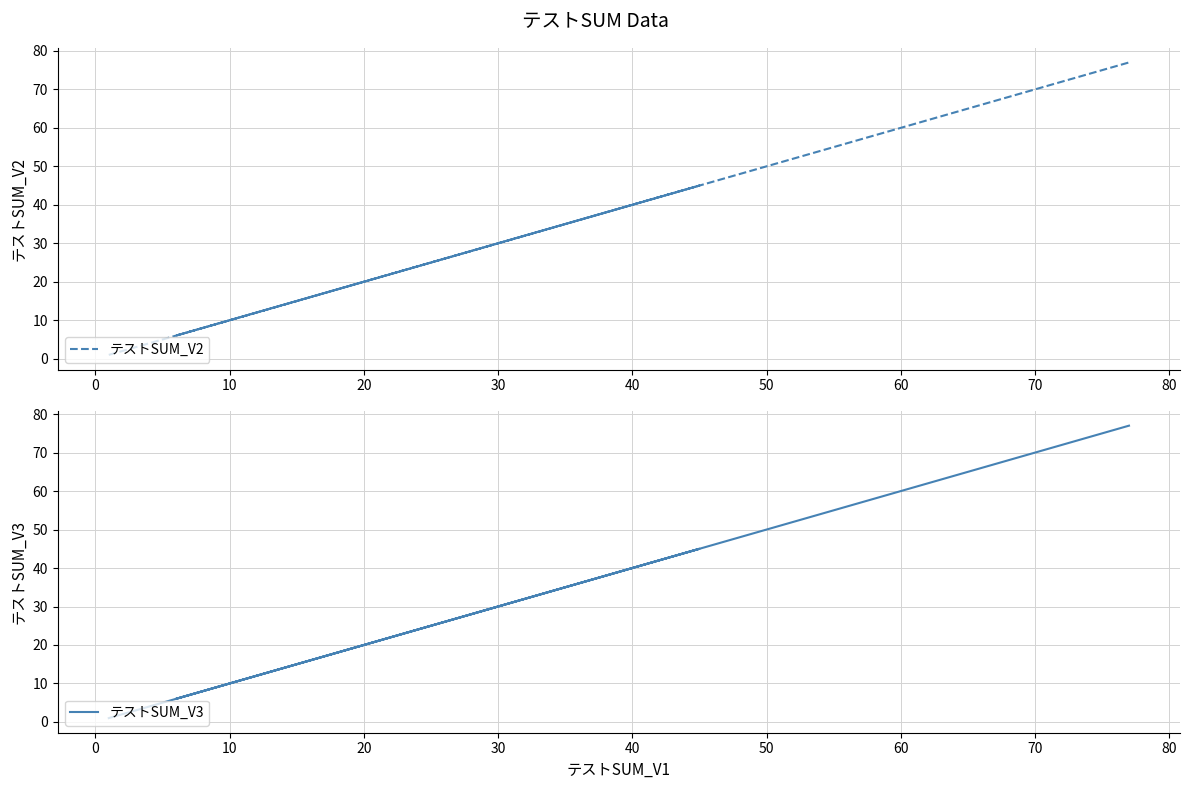

True or false: テストSUM_V3 has a value of 0 at −10.

False